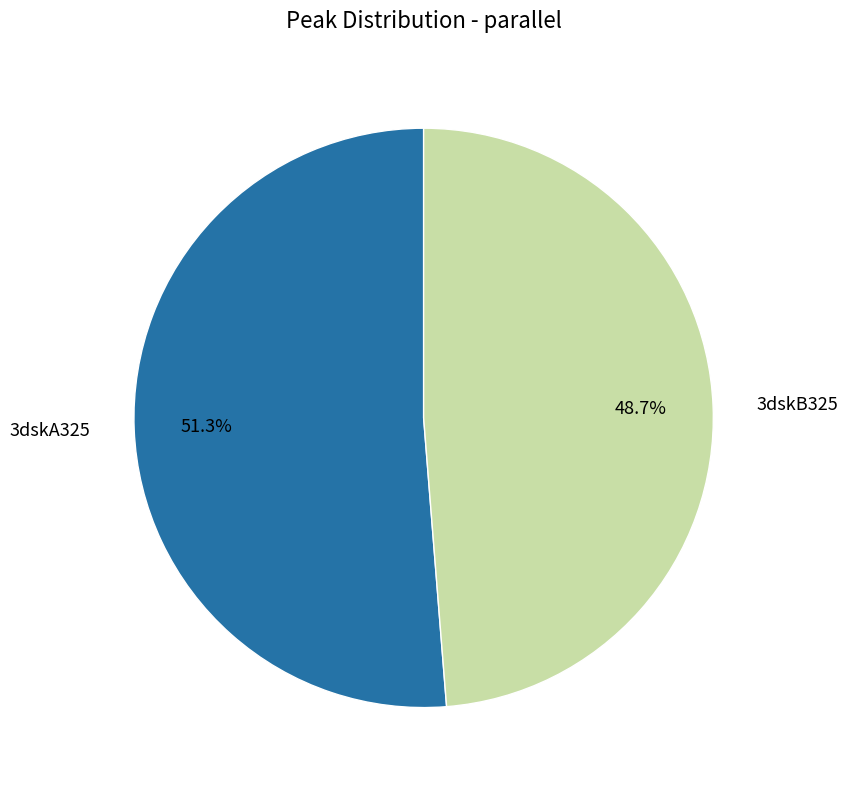

Does any single category account for the majority?

Yes